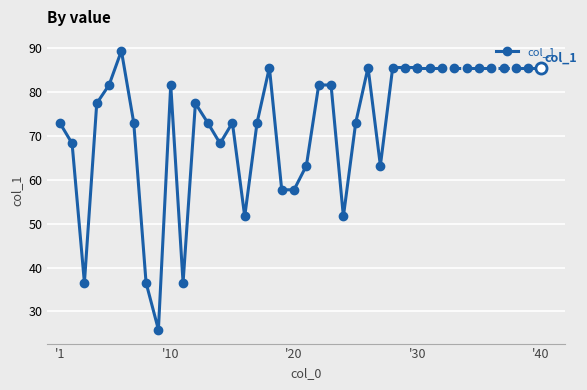

What is the minimum value shown in the chart?

25.8